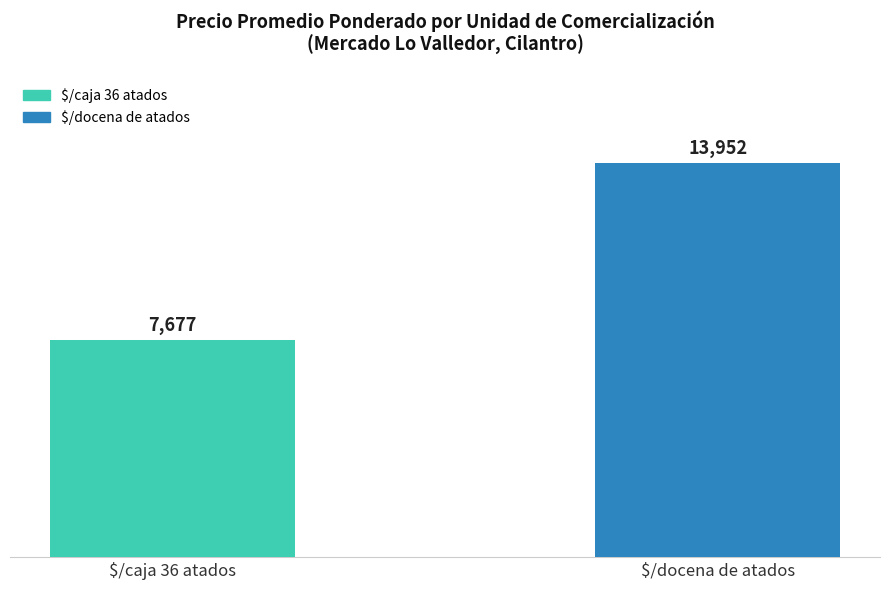

Reading left to right, transcribe all the data shown in this chart.

$/caja 36 atados=7677	$/docena de atados=13952